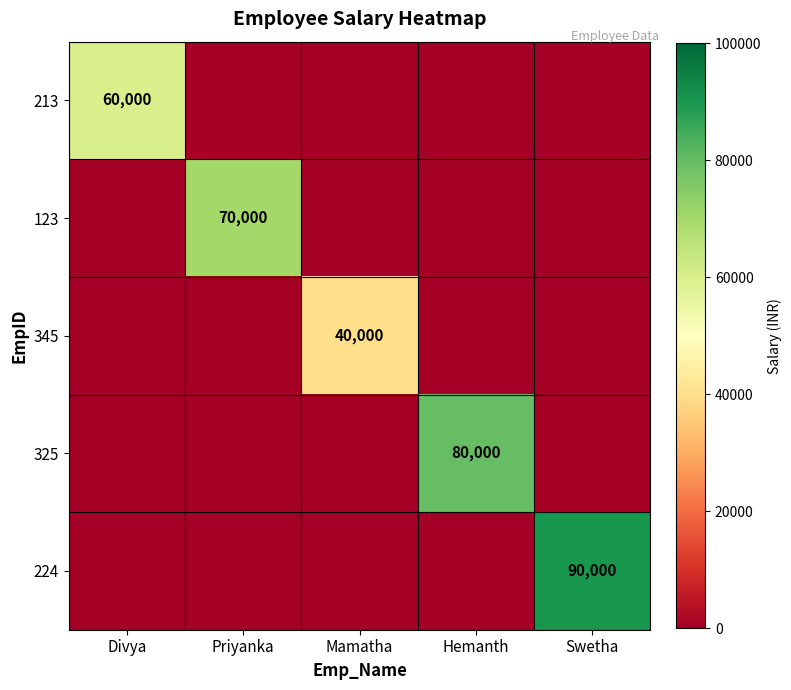

At which category is the sum across all series the highest?

Swetha